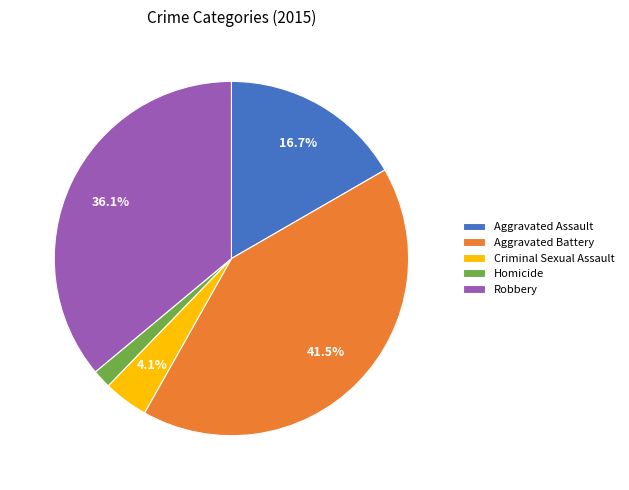

To the nearest percent, what percentage of the pie is Robbery?

36%